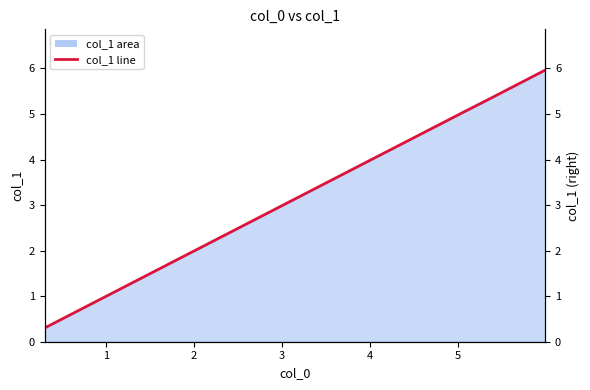

What is the value of the 18th point from the left?

5.4